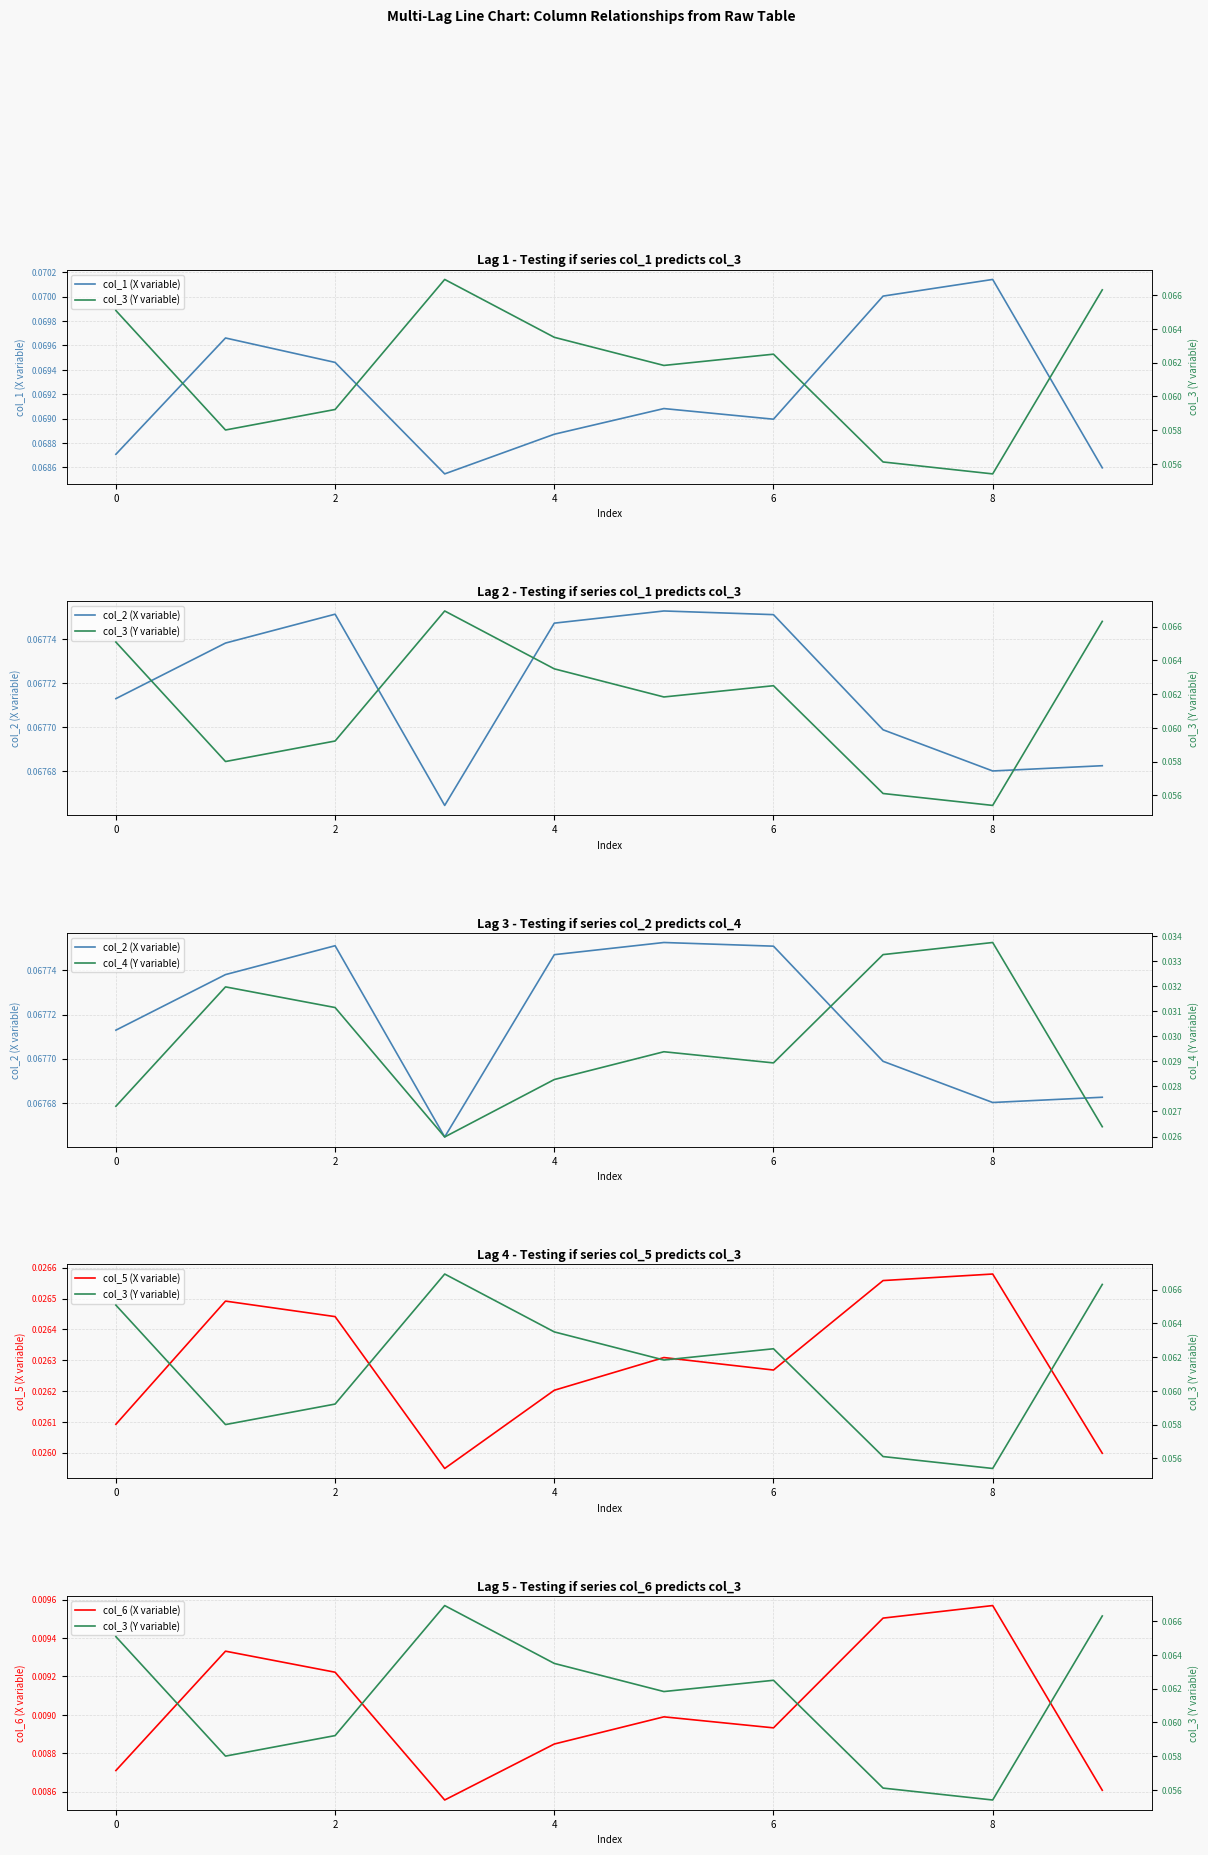

Rank the series by their maximum value, from lowest to highest.

col_6 (X variable), col_5 (X variable), col_4 (Y variable), col_3 (Y variable), col_2 (X variable), col_1 (X variable)